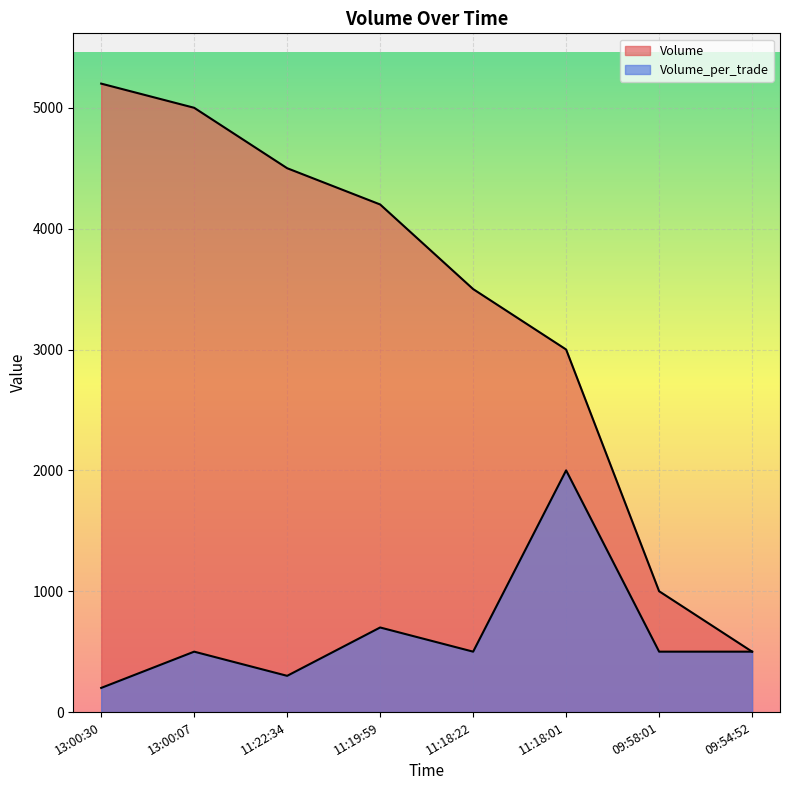

What position from the left is 09:58:01?

7